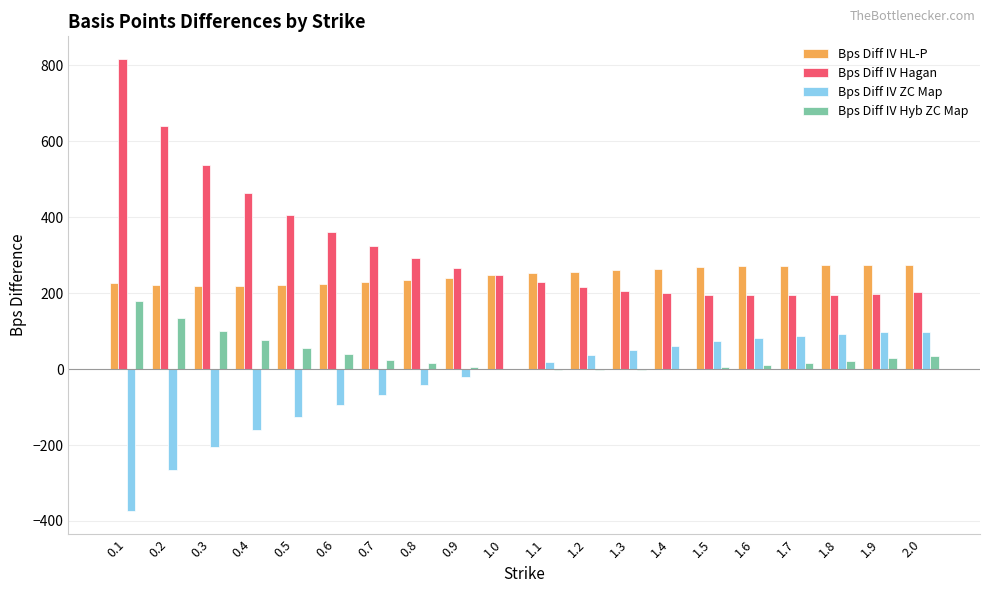

Which category has the highest value across all series?

0.1